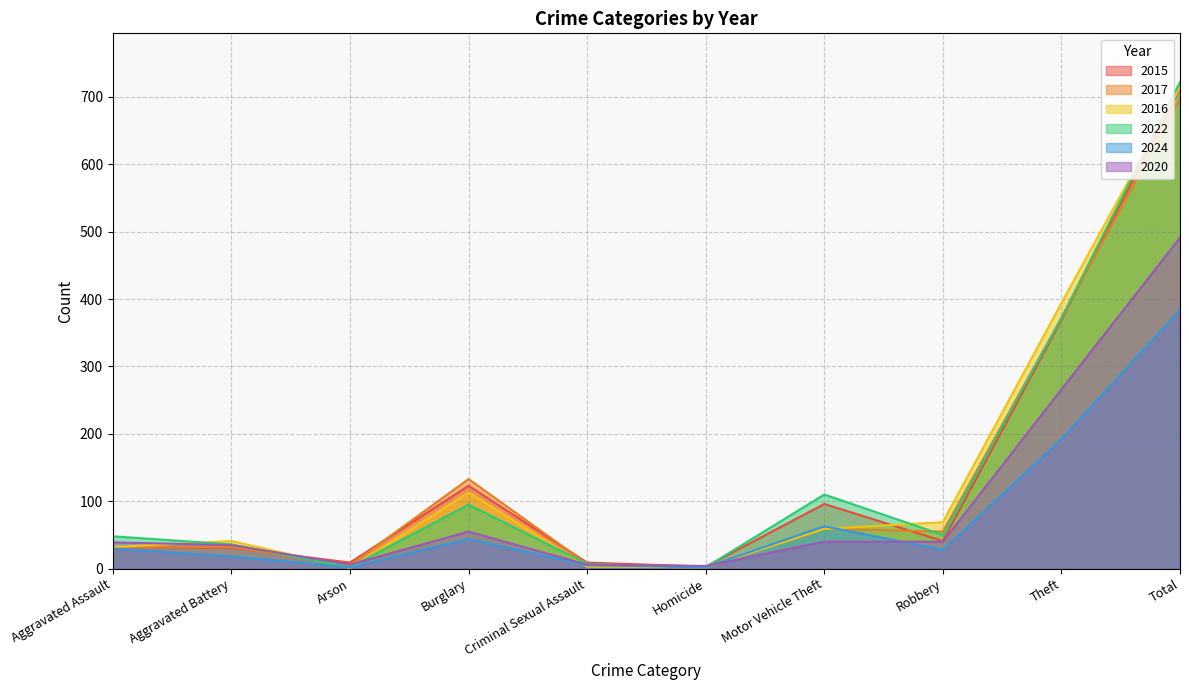

How many series are shown in this chart?

6